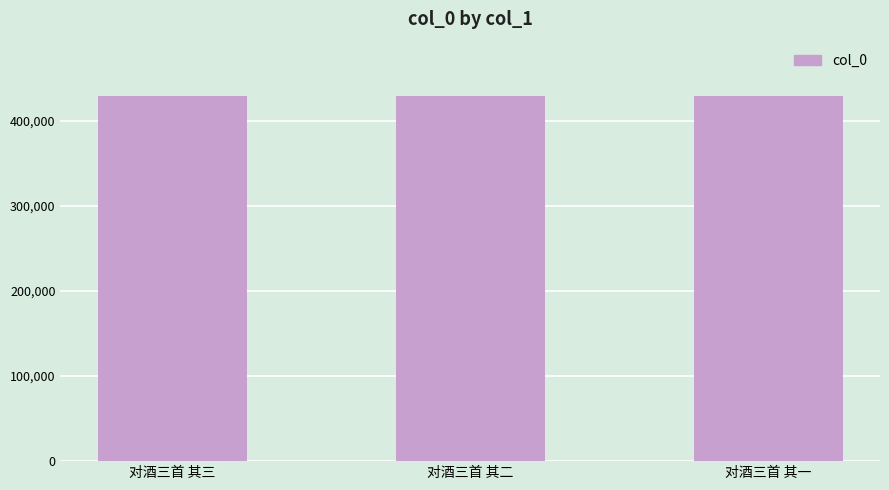

What is the sum of all values?

1286910